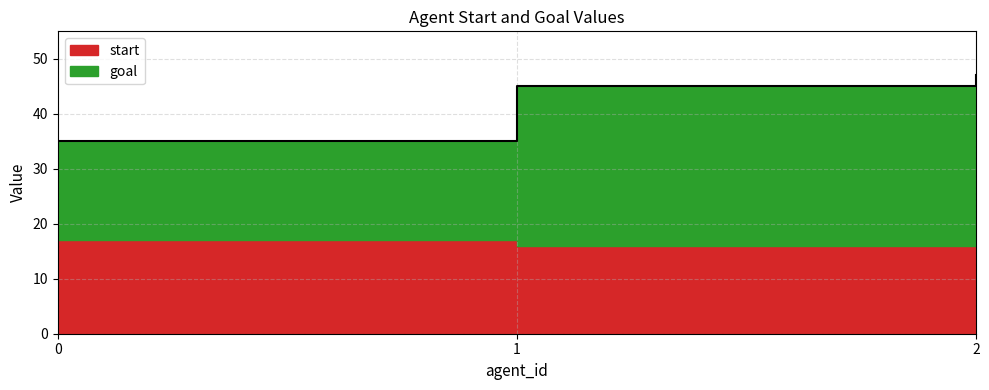

How many values are below 45?

1